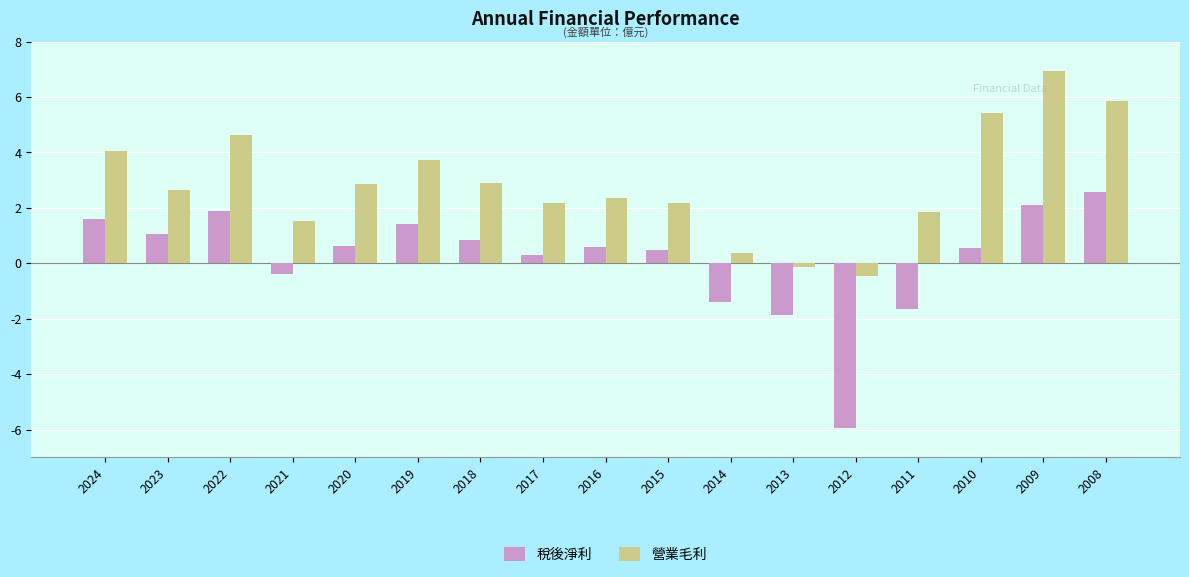

At which label does 營業毛利 first exceed 2?

2024